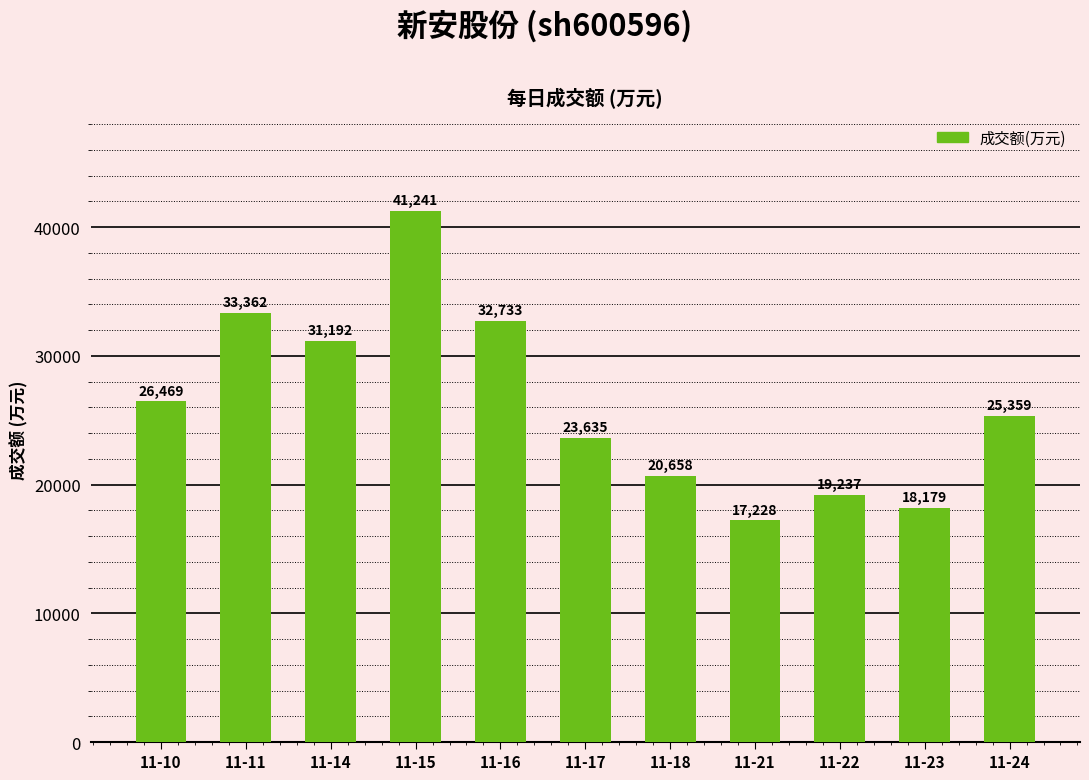

What is the difference between the maximum and minimum values?

24013